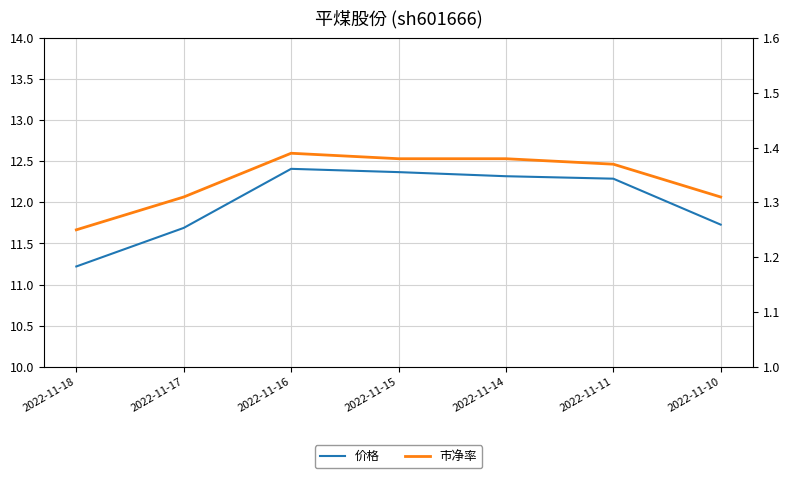

At which label is 市净率 closest to 1?

2022-11-18